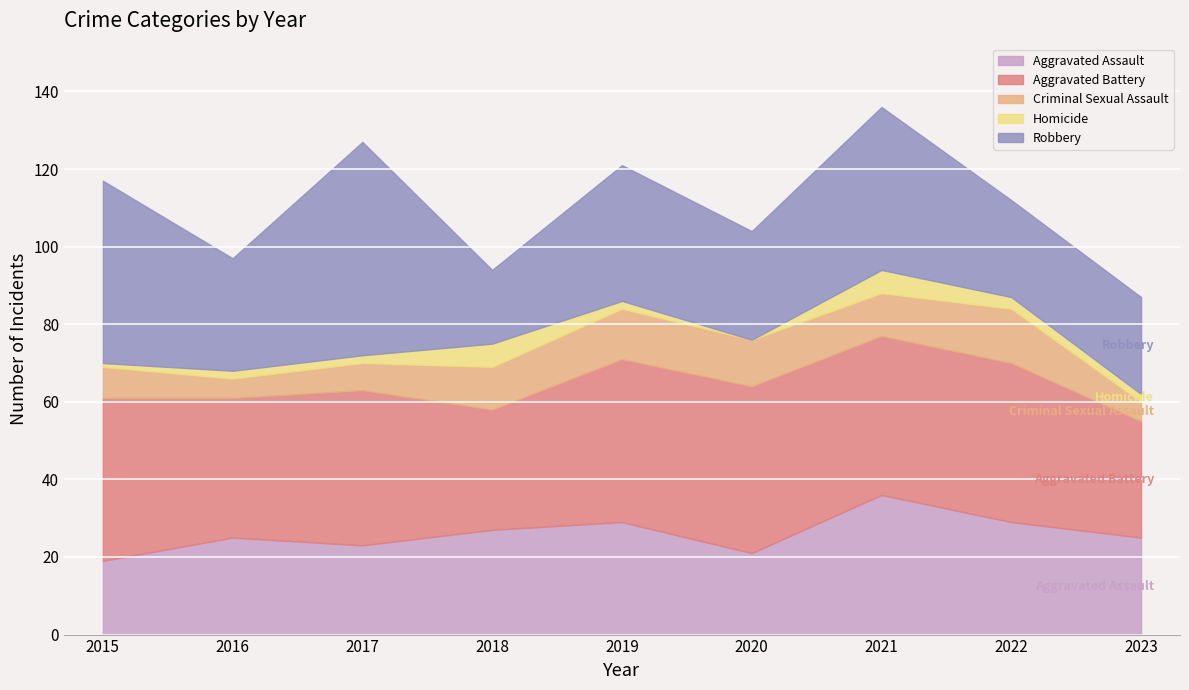

Reading left to right, extract all data points from this chart.

Aggravated Assault: 19	25	23	27	29	21	36	29	25
Aggravated Battery: 42	36	40	31	42	43	41	41	30
Criminal Sexual Assault: 8	5	7	11	13	12	11	14	5
Homicide: 1	2	2	6	2	0	6	3	2
Robbery: 47	29	55	19	35	28	42	25	25